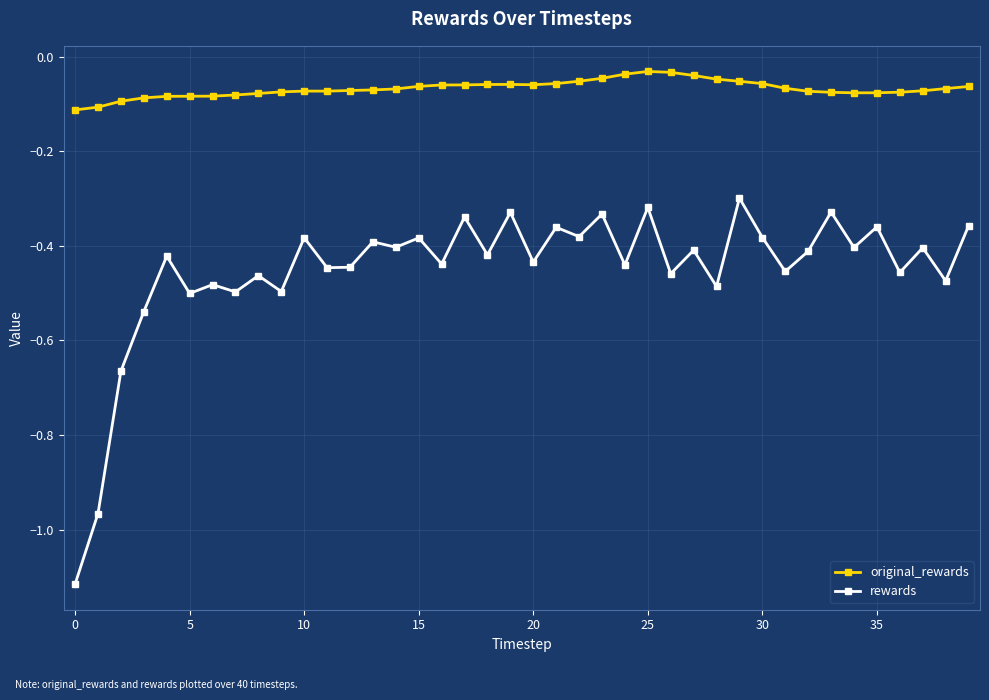

True or false: rewards has more than 0 interior local peaks.

True